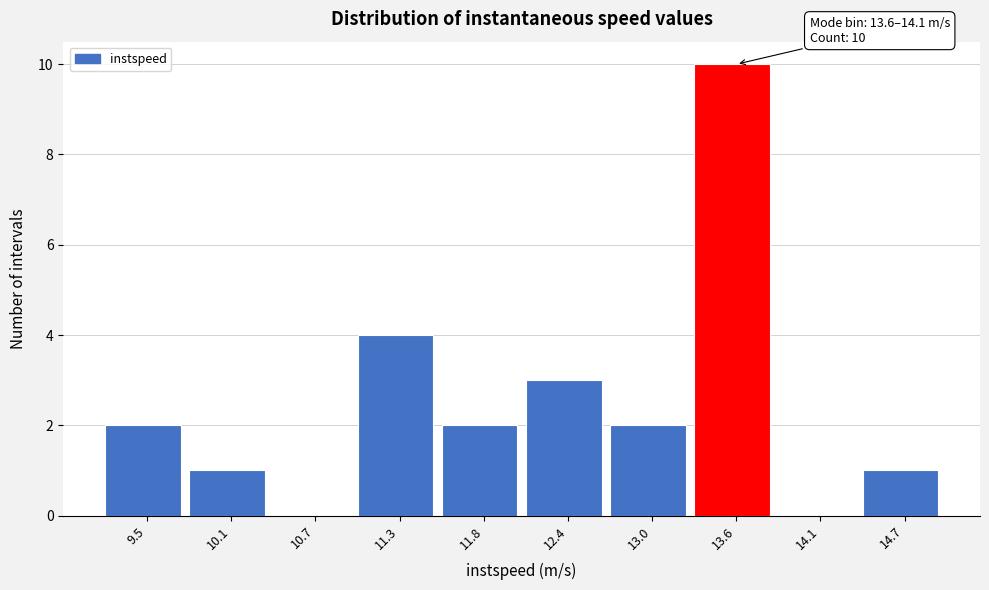

Reading left to right, transcribe all the data shown in this chart.

9.5=2	10.1=1	10.7=0	11.3=4	11.8=2	12.4=3	13.0=2	13.6=10	14.1=0	14.7=1